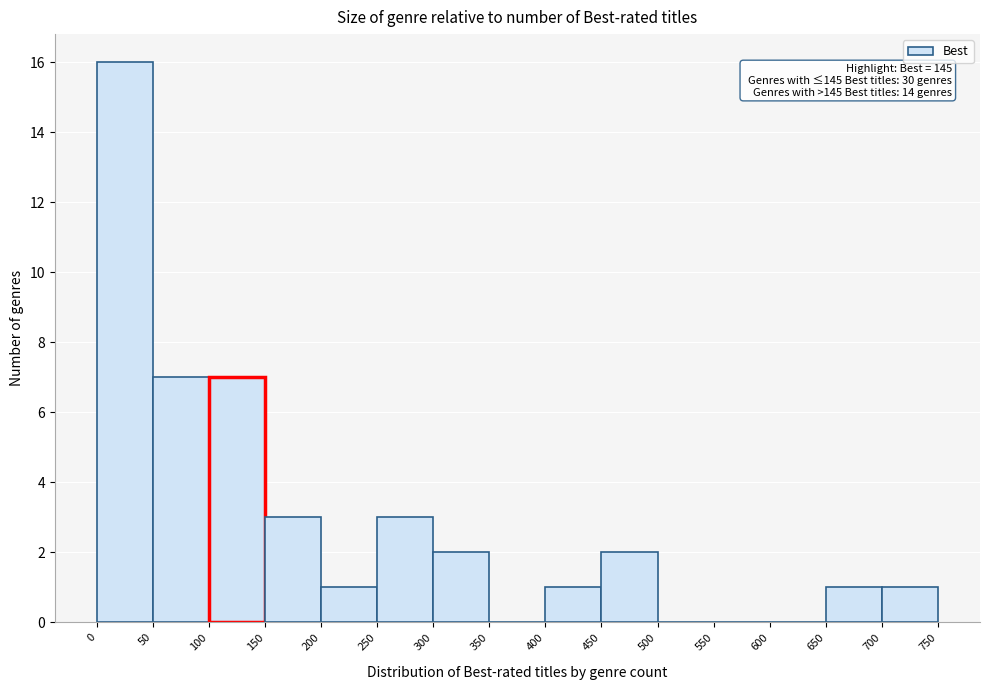

Which range on the x-axis has the tallest bar?

0 to 50